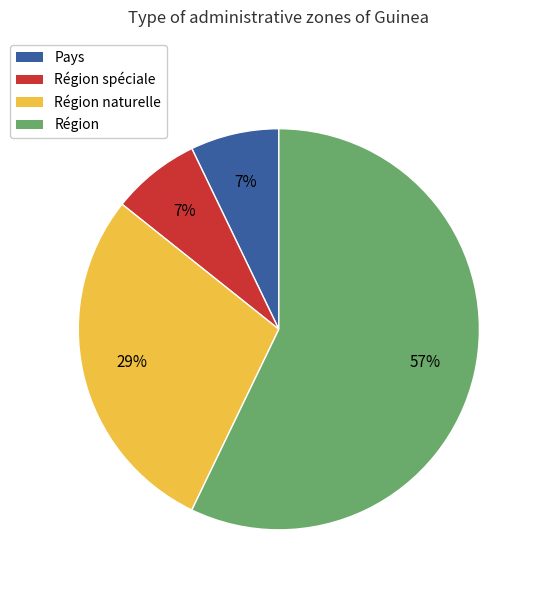

To the nearest percent, what is the difference between the largest and smallest slice percentages?

50%